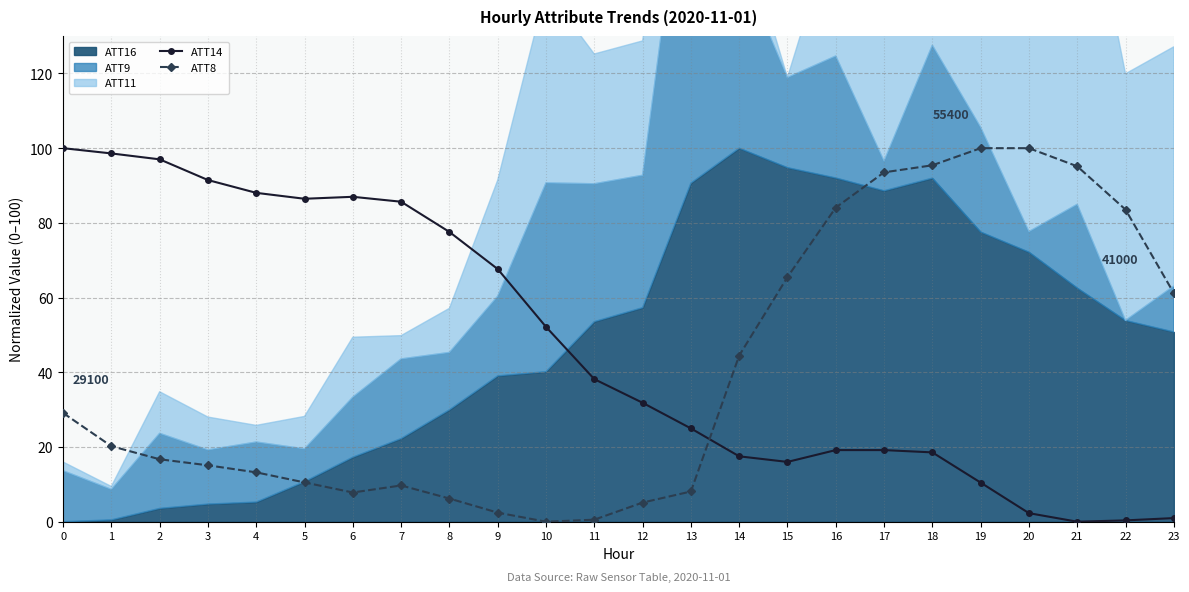

At which category does the chart reach its minimum across all series?

21